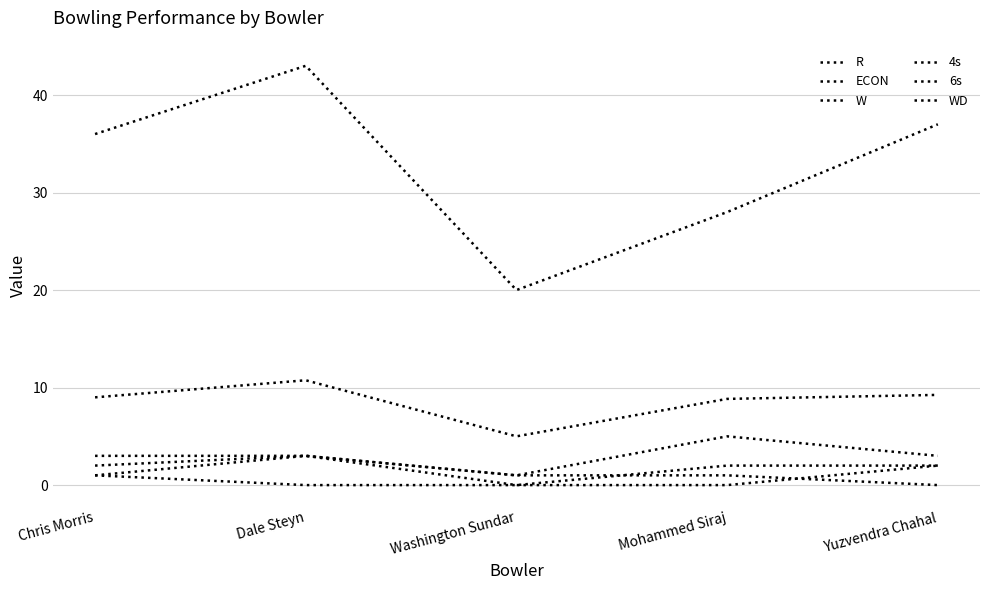

Where is the first local maximum for R?

Dale Steyn